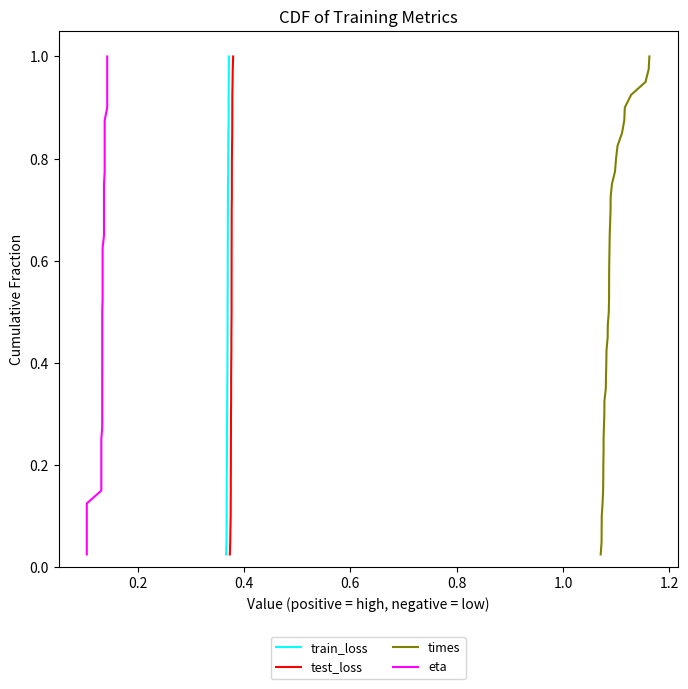

True or false: eta and train_loss cross at least once.

False